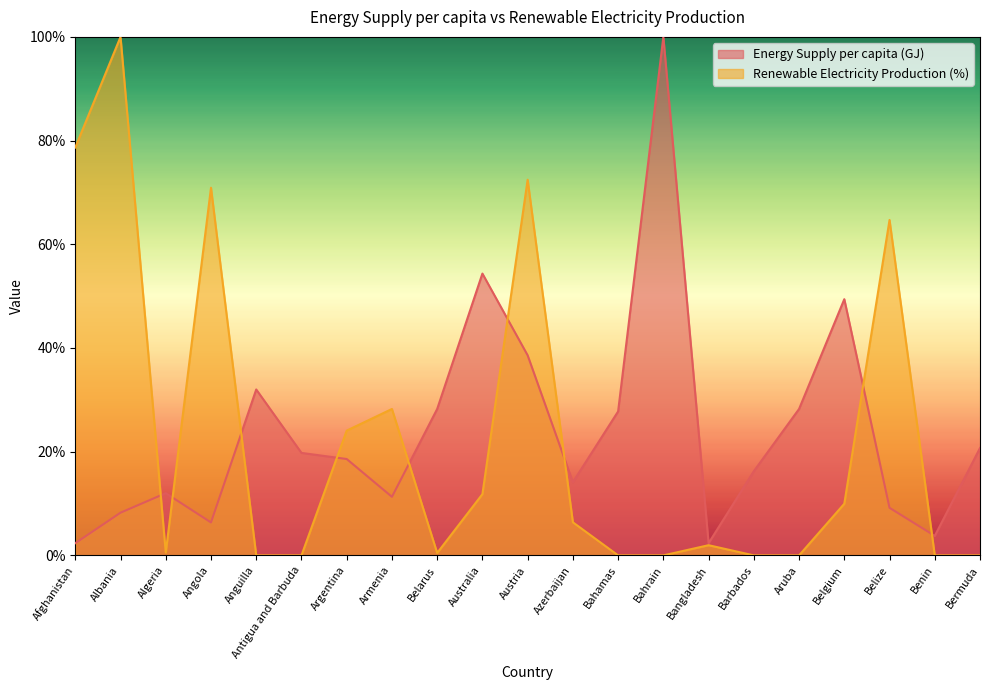

Reading left to right, list all the values displayed in this chart.

Energy Supply per capita (GJ): Afghanistan=2.4	Albania=8.2	Algeria=12.0	Angola=6.4	Anguilla=32.0	Antigua and Barbuda=19.8	Argentina=18.6	Armenia=11.3	Belarus=28.2	Australia=54.4	Austria=38.6	Azerbaijan=14.1	Bahamas=27.8	Bahrain=100.0	Bangladesh=2.4	Barbados=16.2	Aruba=28.2	Belgium=49.4	Belize=9.2	Benin=3.8	Bermuda=20.7
Renewable Electricity Production (%): Afghanistan=78.7	Albania=100.0	Algeria=0.6	Angola=70.9	Anguilla=0.0	Antigua and Barbuda=0.0	Argentina=24.1	Armenia=28.2	Belarus=0.5	Australia=11.8	Austria=72.5	Azerbaijan=6.4	Bahamas=0.0	Bahrain=0.0	Bangladesh=2.0	Barbados=0.0	Aruba=0.0	Belgium=10.0	Belize=64.7	Benin=0.0	Bermuda=0.0